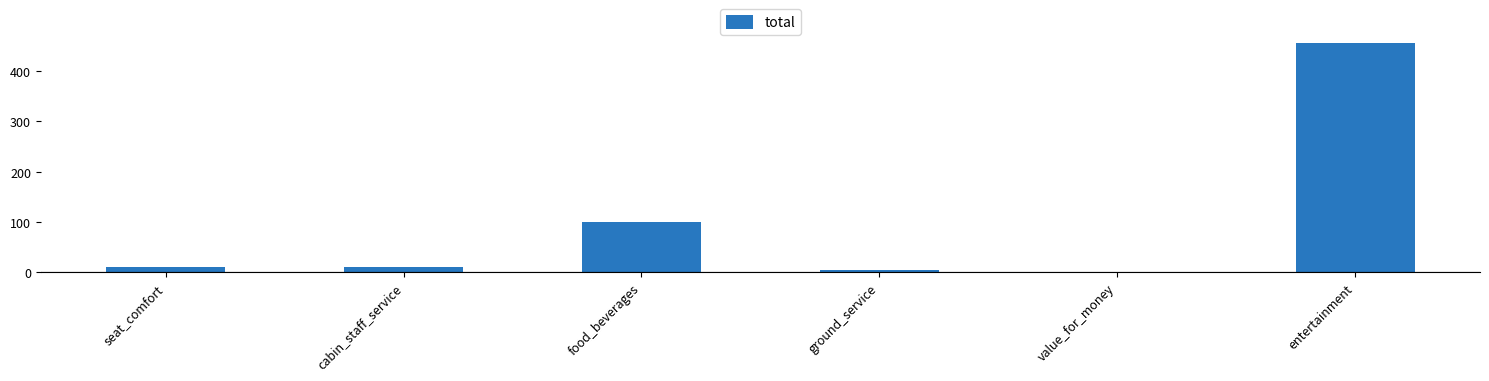

Reading right to left, transcribe all the data shown in this chart.

entertainment=457	value_for_money=0	ground_service=4	food_beverages=100	cabin_staff_service=11	seat_comfort=11